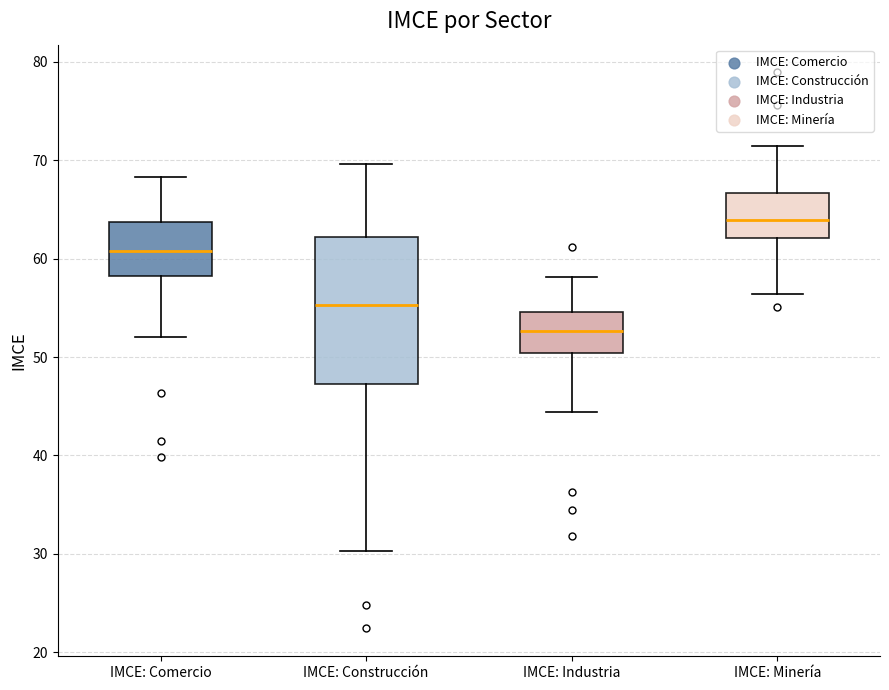

Reading left to right, read every box against the y-axis: the position of its median line, the range the box covers, and the ends of its whiskers. The values are not printed on the chart, so give them approximately, as read against the axis.

IMCE: Comercio: median 61, box 58 to 64, whiskers 52 to 68
IMCE: Construcción: median 55, box 47 to 62, whiskers 30 to 70
IMCE: Industria: median 53, box 50 to 55, whiskers 44 to 58
IMCE: Minería: median 64, box 62 to 67, whiskers 56 to 71